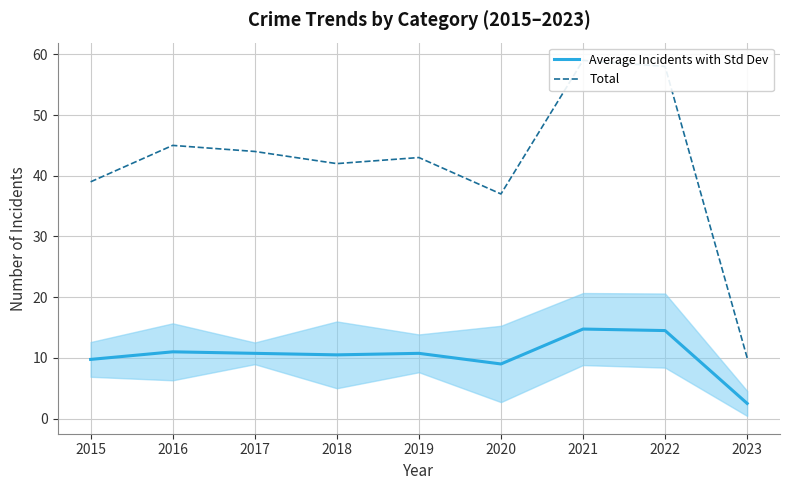

What is the average value of the Total series?

41.9